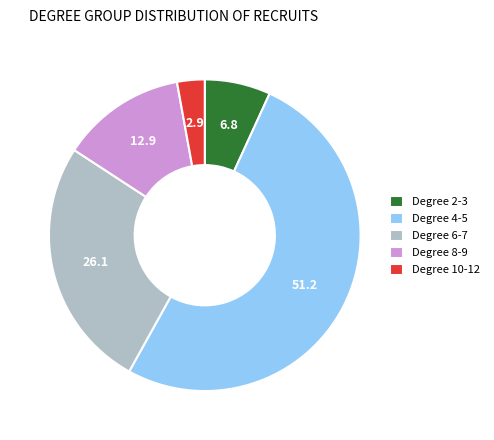

What is the smallest slice in the pie chart?

Degree 10-12